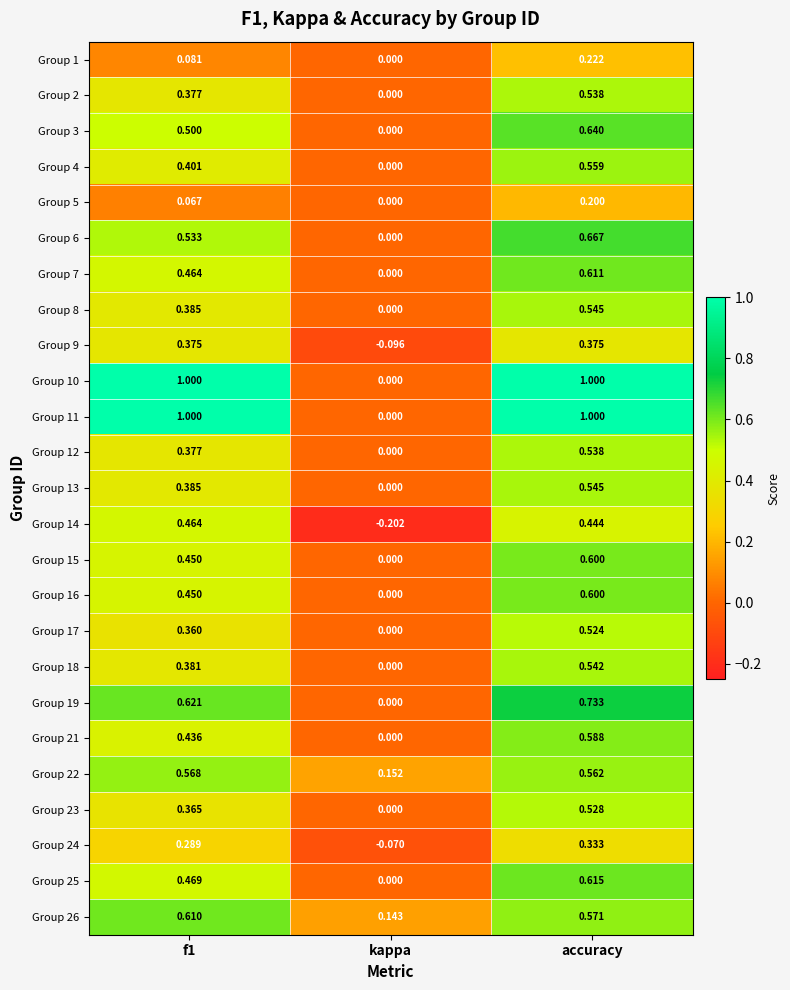

Where is Group 19 nearest to the value 0?

kappa